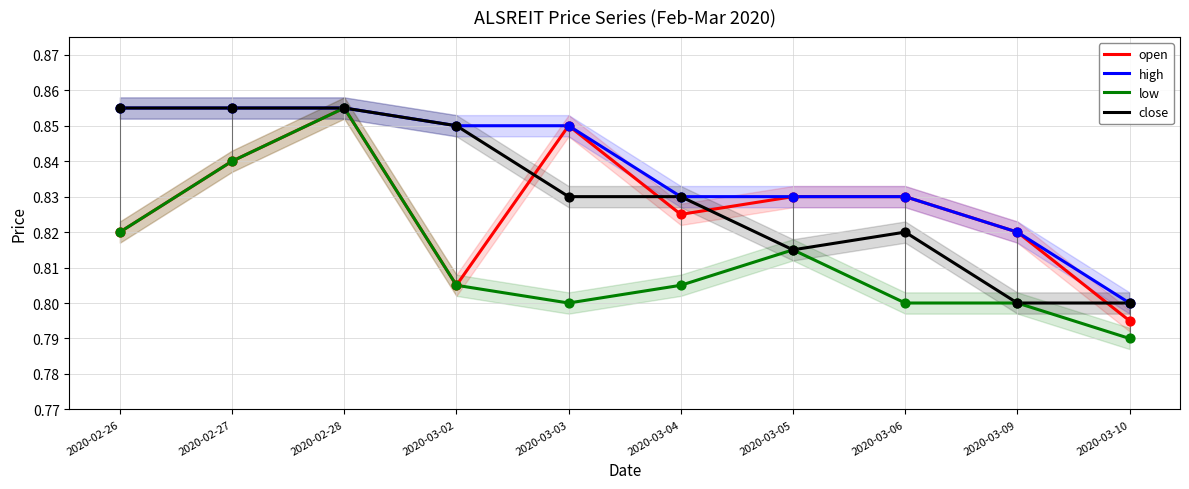

At which category is the sum across all series the highest?

2020-02-28